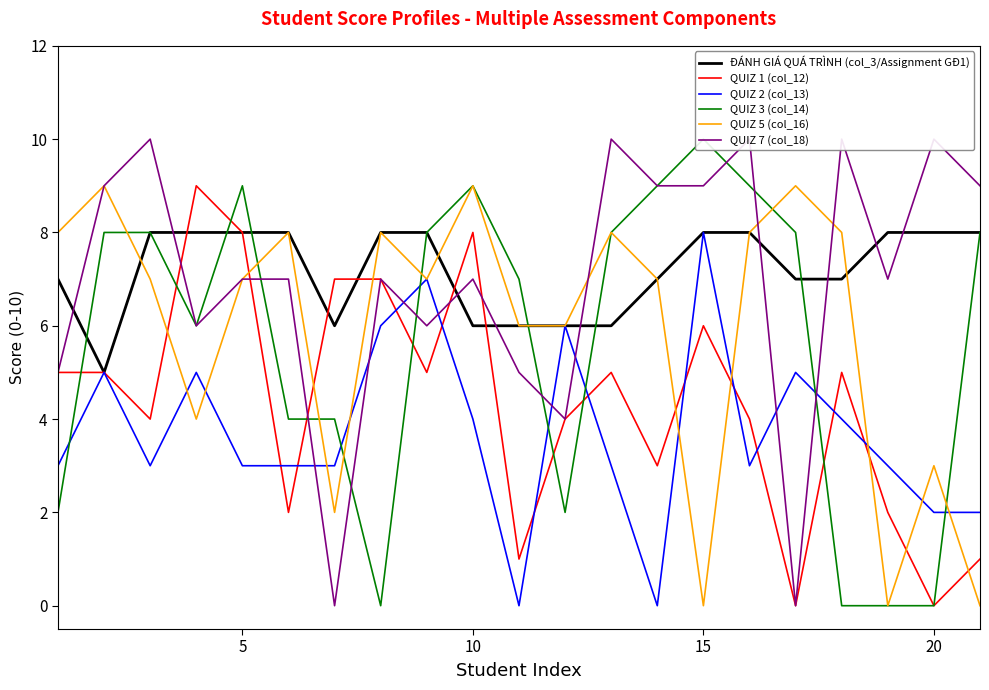

After their last crossing, which series has the higher values: QUIZ 5 (col_16) or QUIZ 1 (col_12)?

QUIZ 1 (col_12)